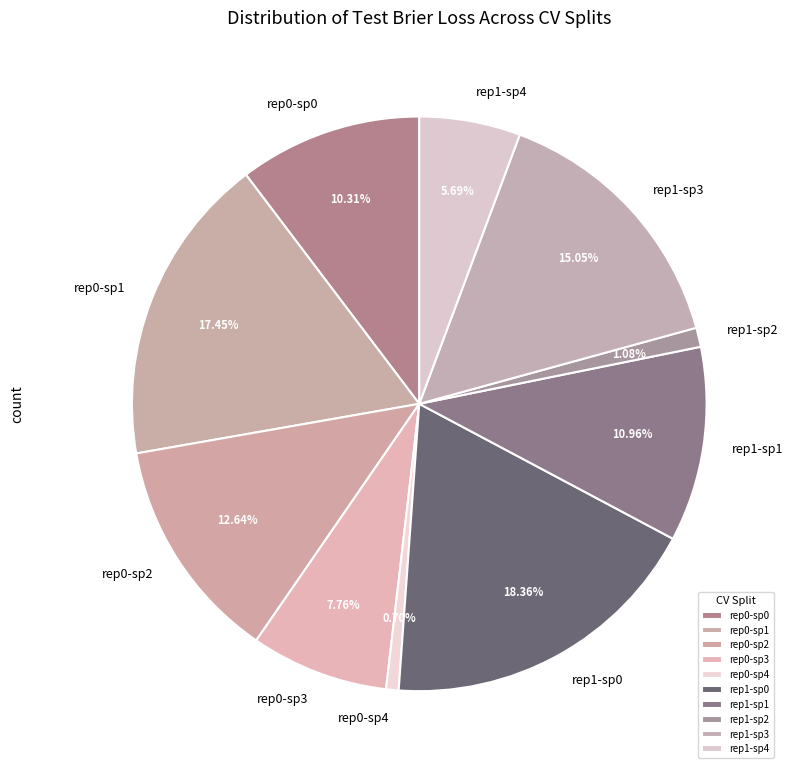

Does rep1-sp2 account for over 50% of the chart?

No